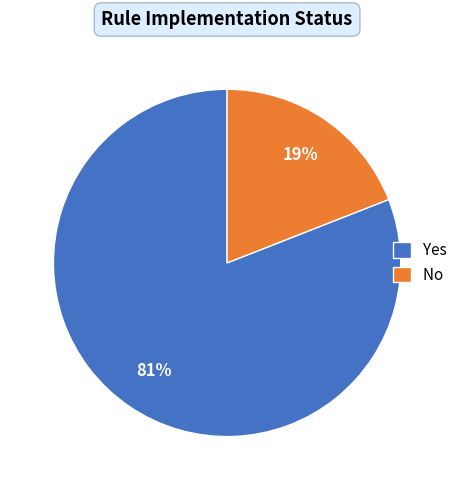

Which has a higher value, No or Yes?

Yes